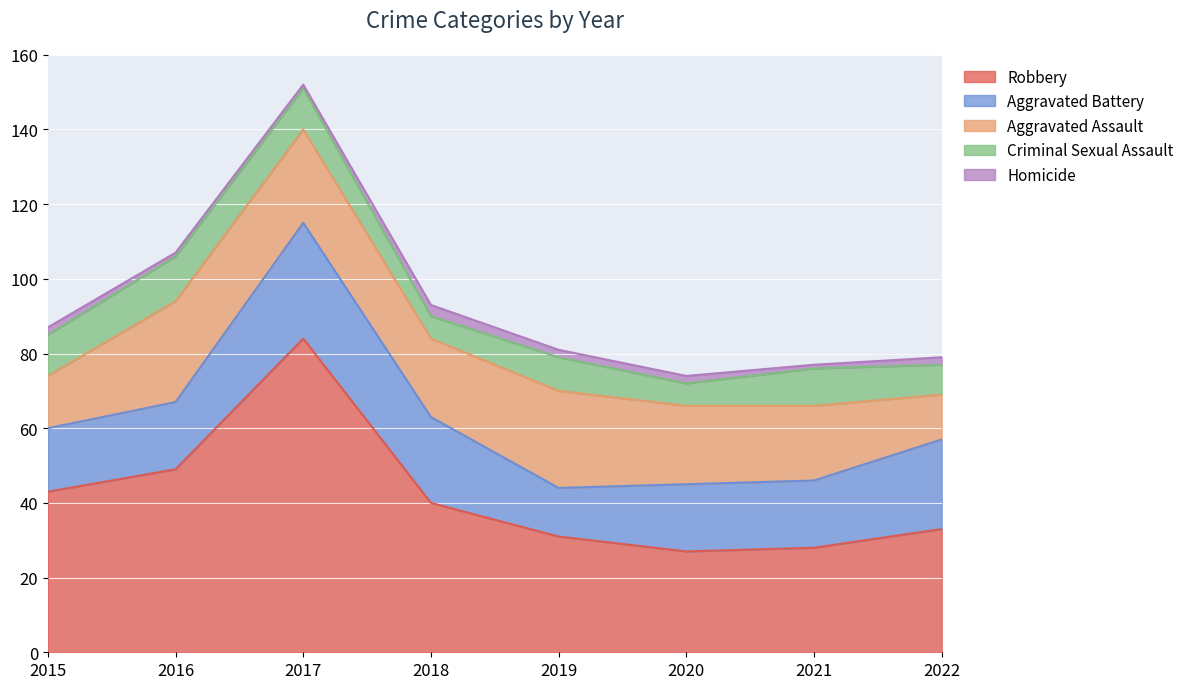

Count the number of data series in this chart.

5